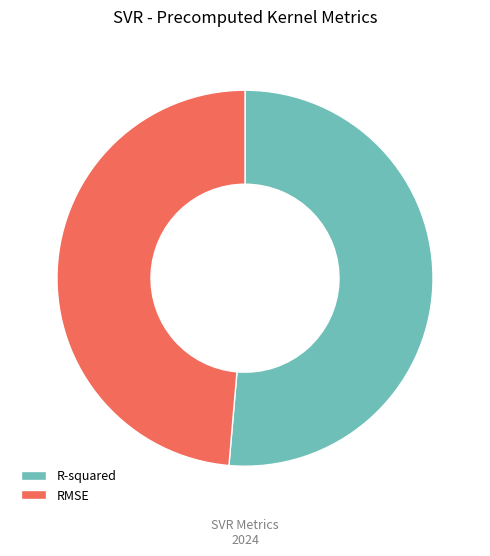

Rank the categories by value from highest to lowest.

R-squared, RMSE